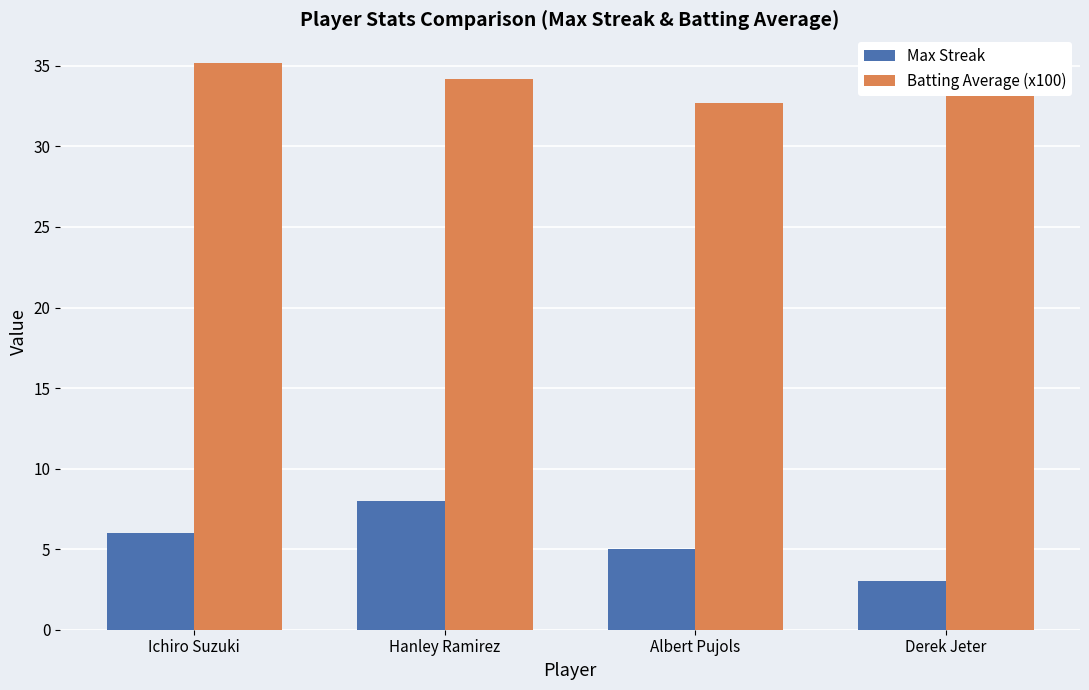

What is the total value across all series at Derek Jeter?

36.4